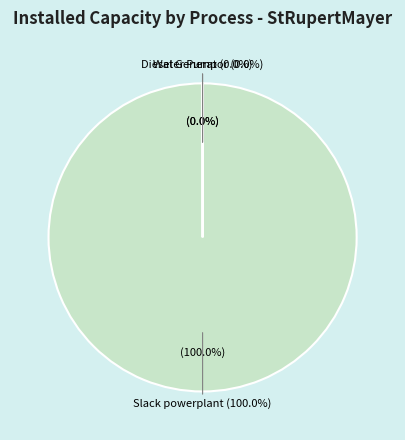

Combined, do Water Pump and Photovoltaics account for over 50%?

No